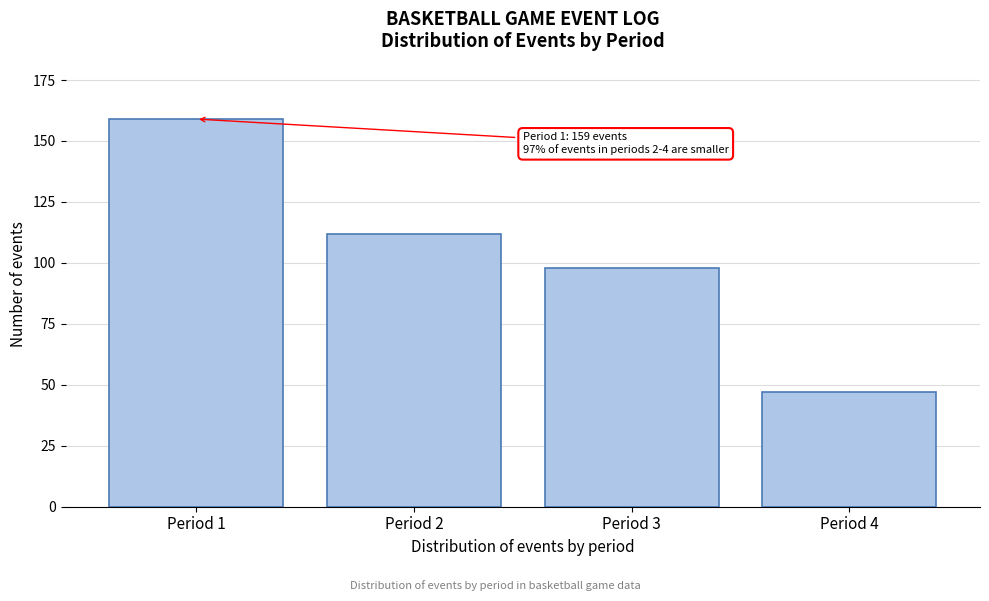

Reading left to right, extract all data points from this chart.

Period 1=159	Period 2=112	Period 3=98	Period 4=47